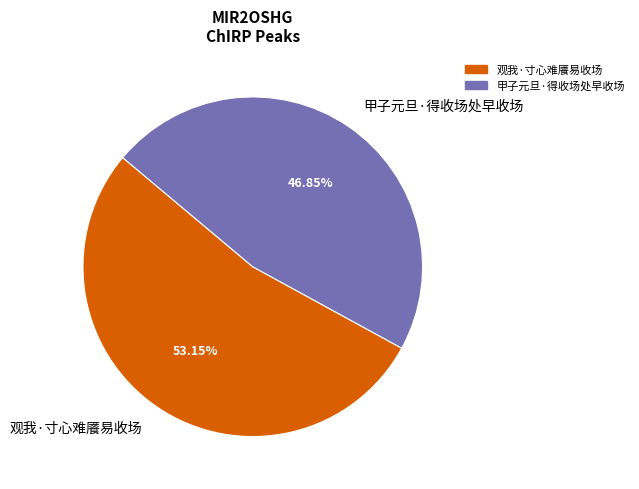

What is the largest slice in the pie chart?

观我·寸心难餍易收场